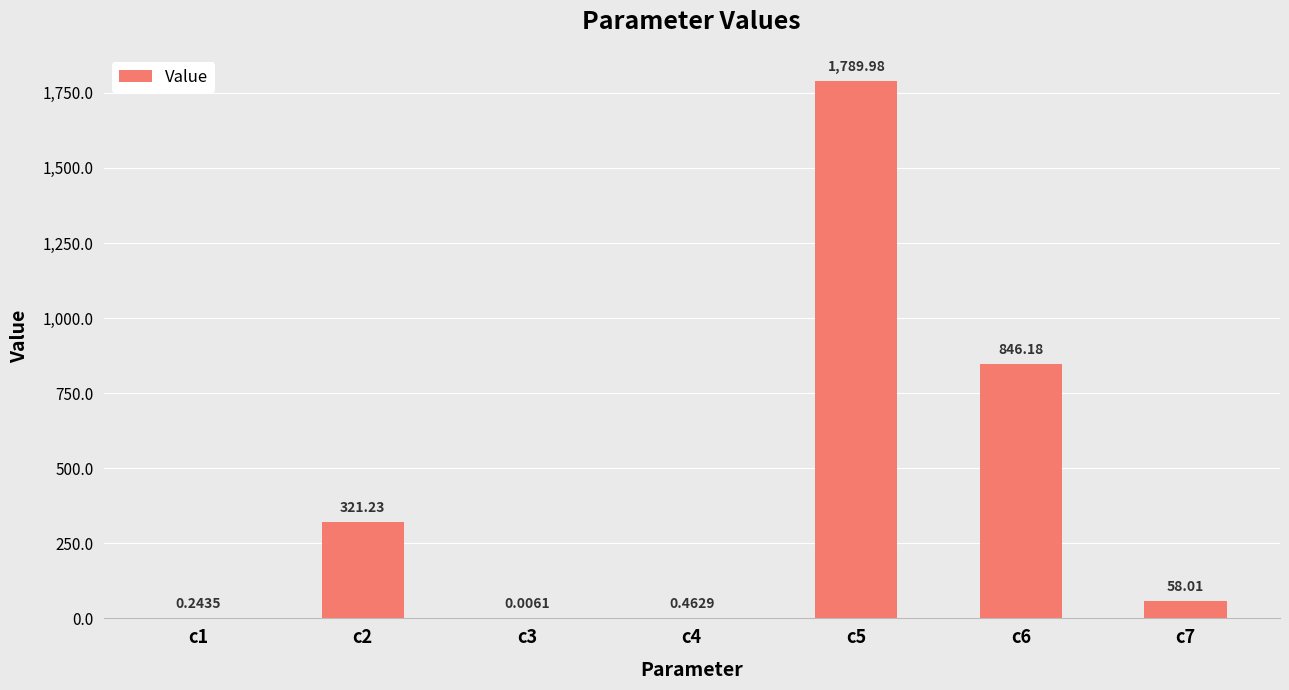

Between c7 and c2, which is larger?

c2